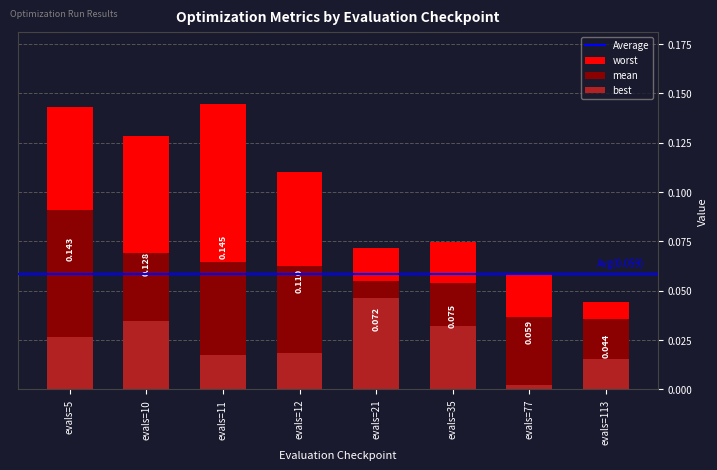

Reading left to right, what are all the values shown in this chart?

mean: 0.1	0.1	0.1	0.1	0.1	0.1	0.0	0.0
best: 0.0	0.0	0.0	0.0	0.0	0.0	0.0	0.0
worst: 0.1	0.1	0.1	0.1	0.1	0.1	0.1	0.0